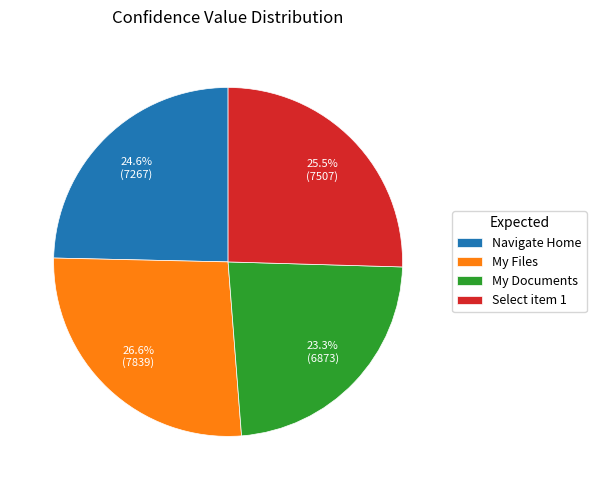

Between Navigate Home and My Files, which is larger?

My Files